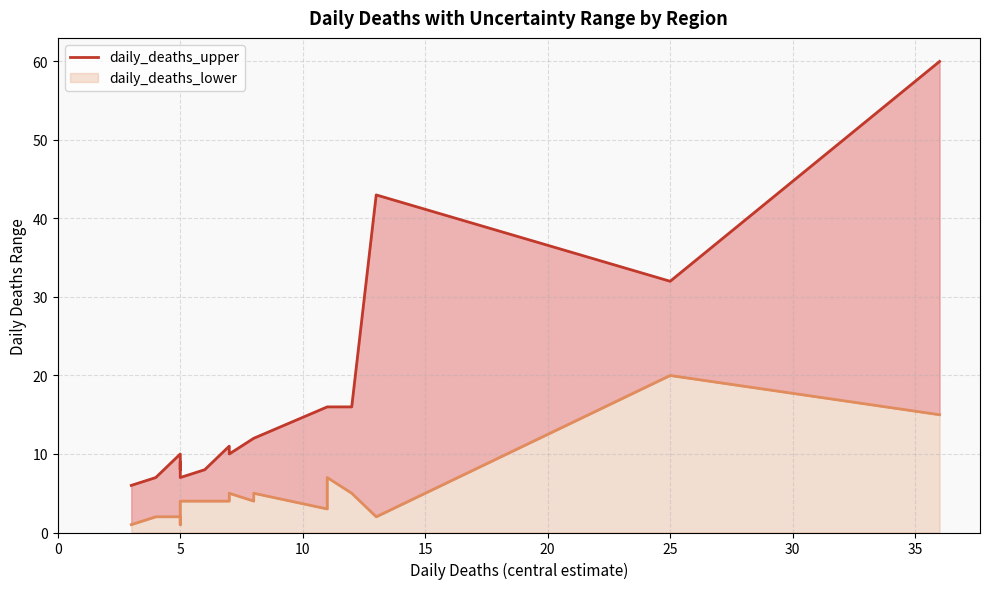

True or false: daily_deaths_upper has a value of 7 at 25.

False